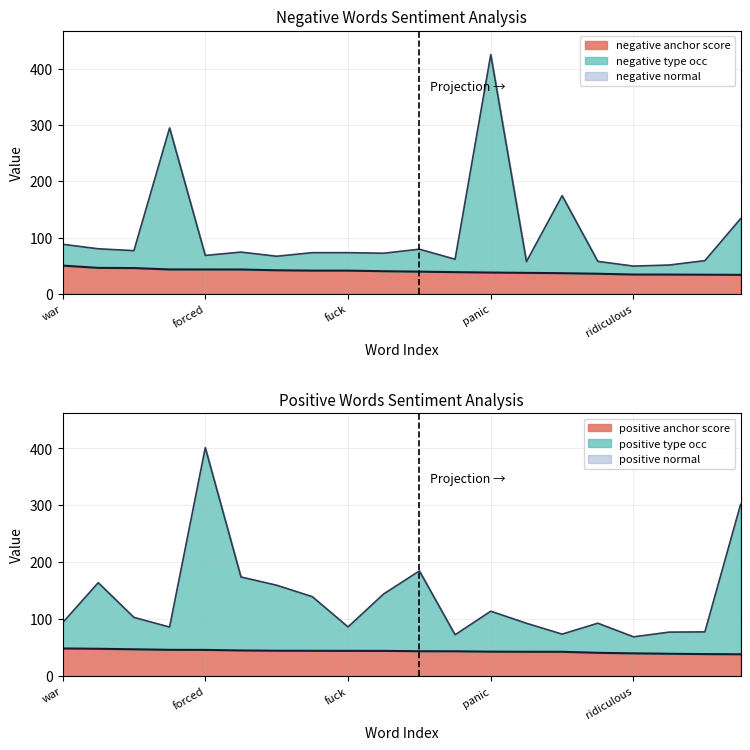

List the series in order of their peak value, lowest first.

positive anchor score, negative anchor score, positive type occ, negative type occ